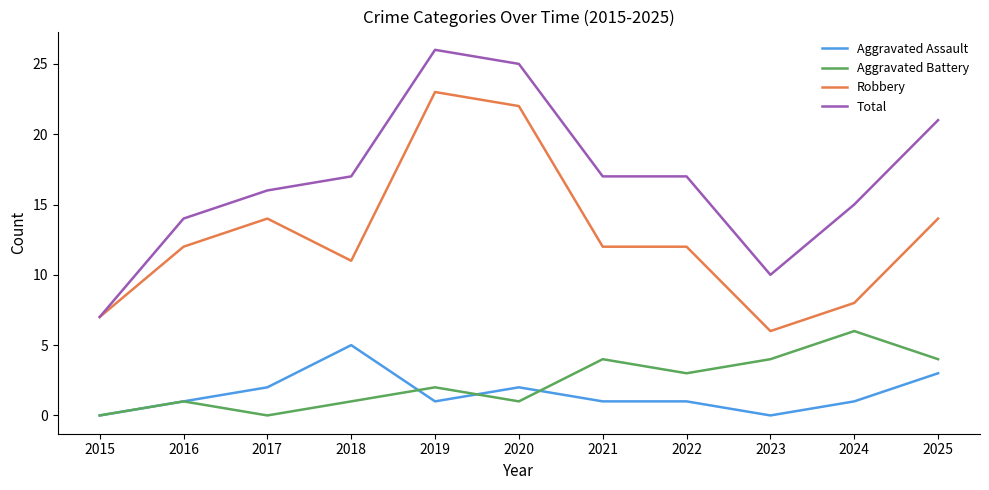

Which series has the widest spread of values?

Total